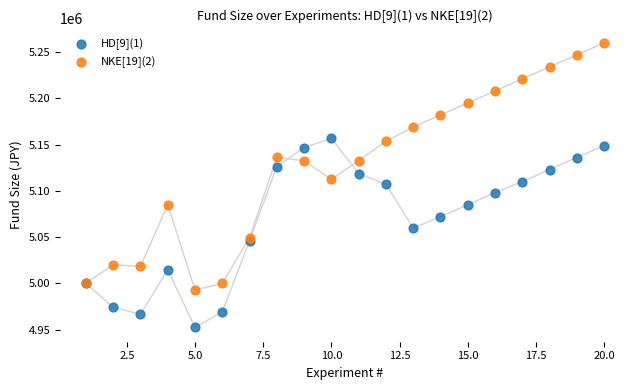

What are all the series names shown in the legend?

HD[9](1), NKE[19](2)